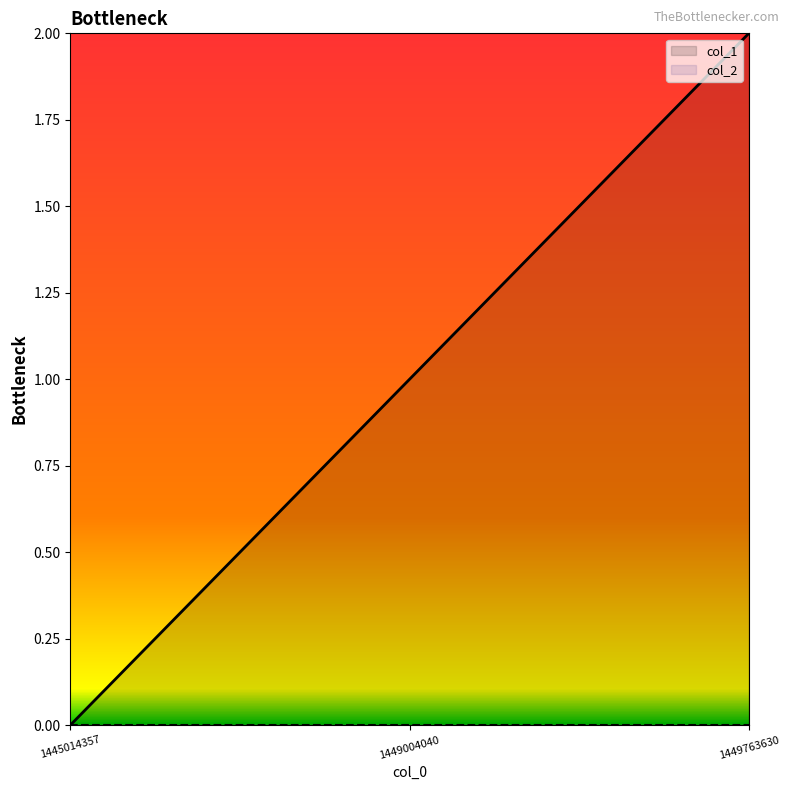

The value at 1445014357 is -1. True or false?

False